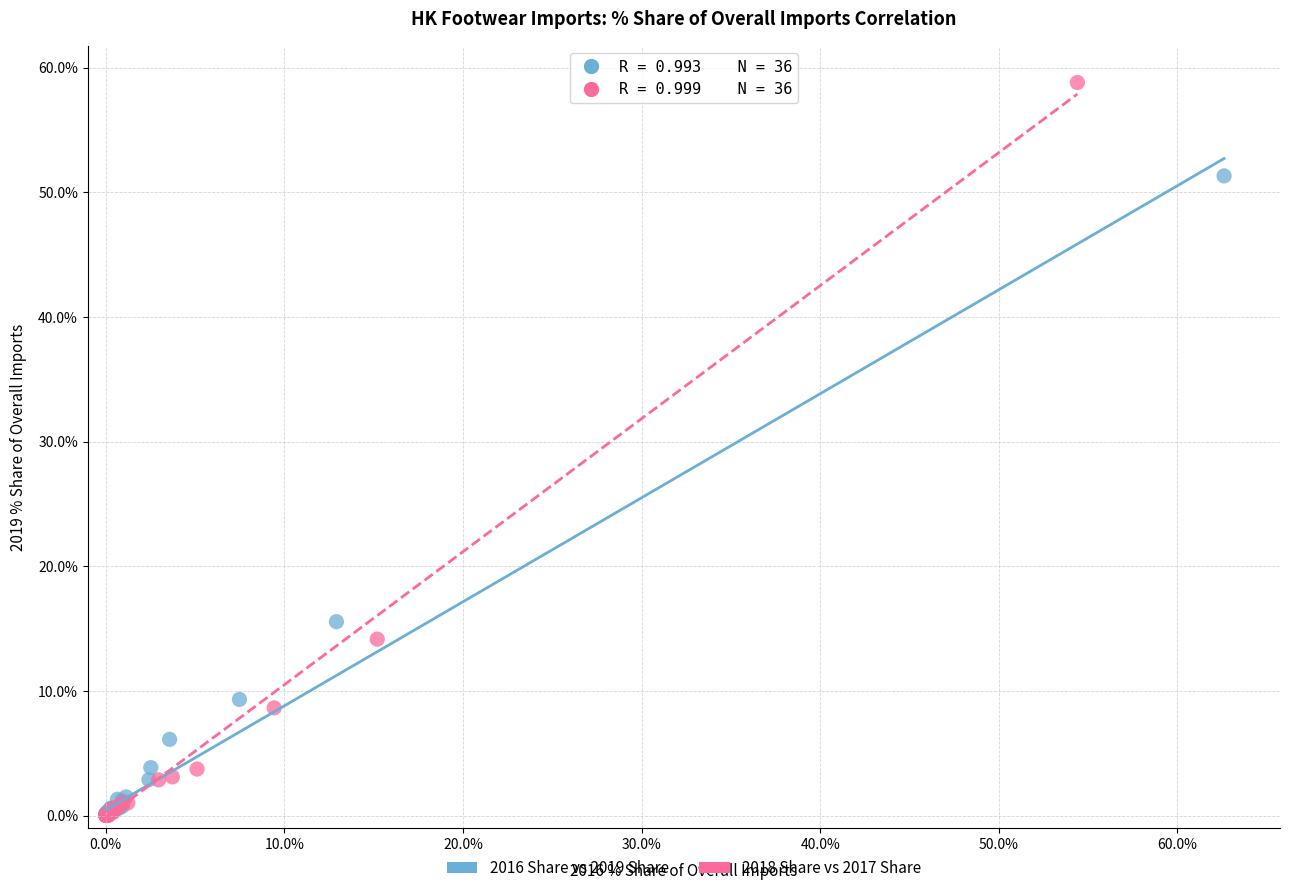

Which series has the largest Y range (max minus min)?

2018 Share vs 2017 Share